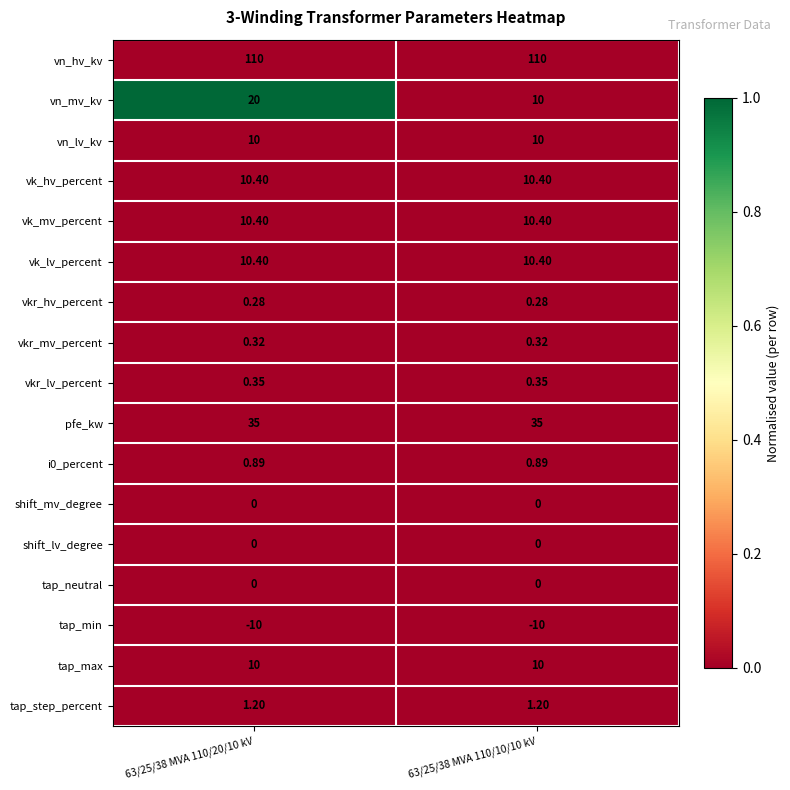

Which series has the largest total across all categories?

vn_hv_kv